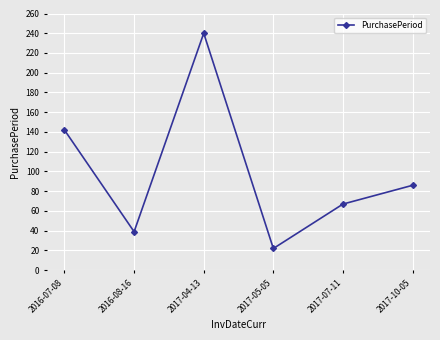

What is the average value?

99